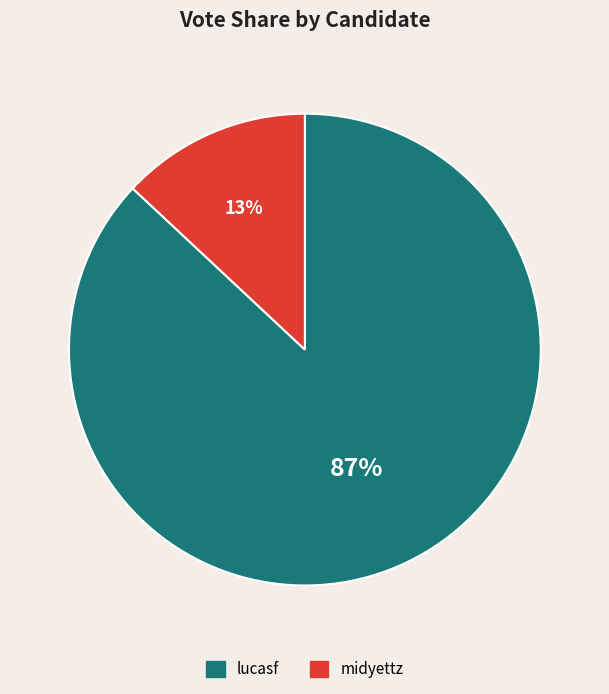

The midyettz slice represents 28% of the pie. True or false?

False